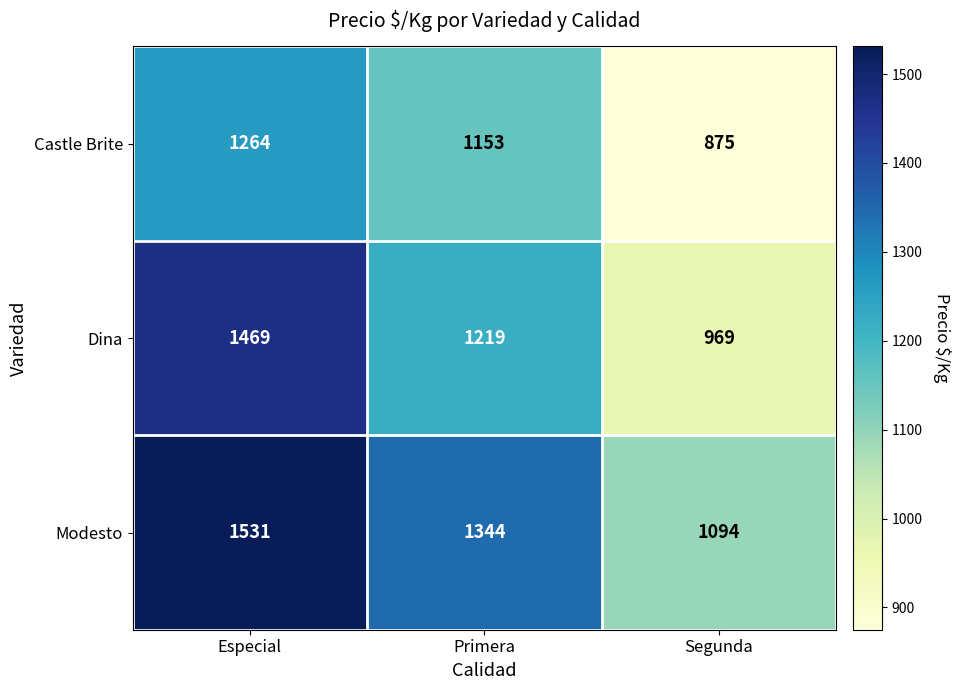

Is it true that Dina equals 1395 at Segunda?

False